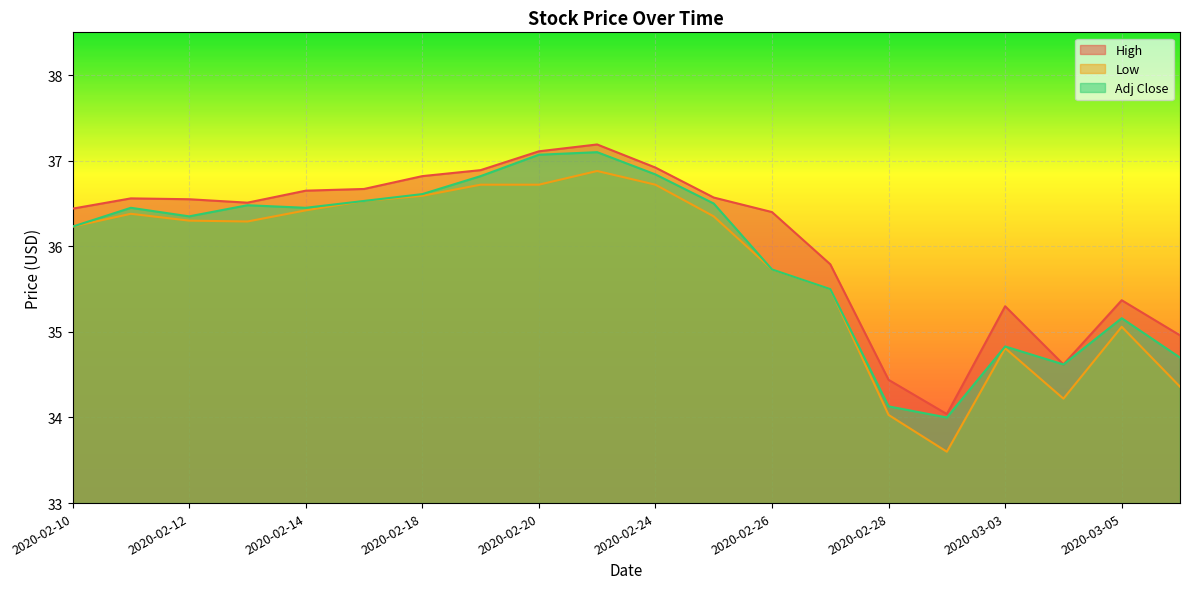

In Adj Close, how many points are lower than both neighbors (excluding endpoints)?

4